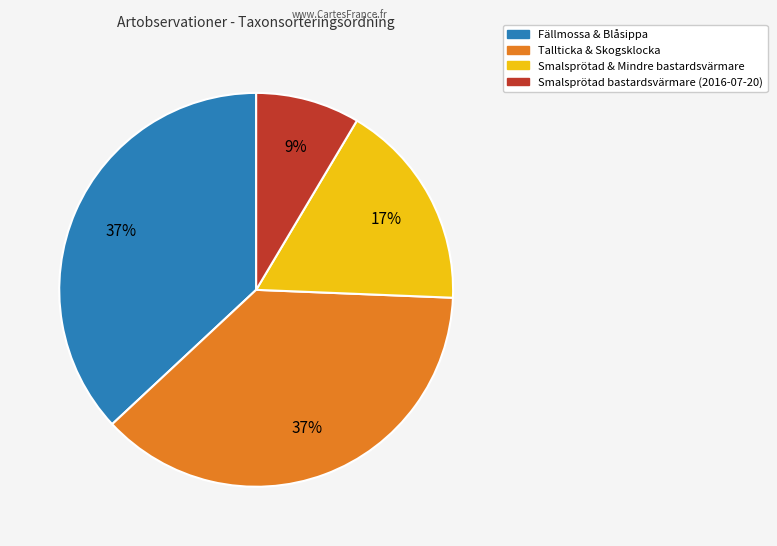

How many segments does this pie chart have?

4